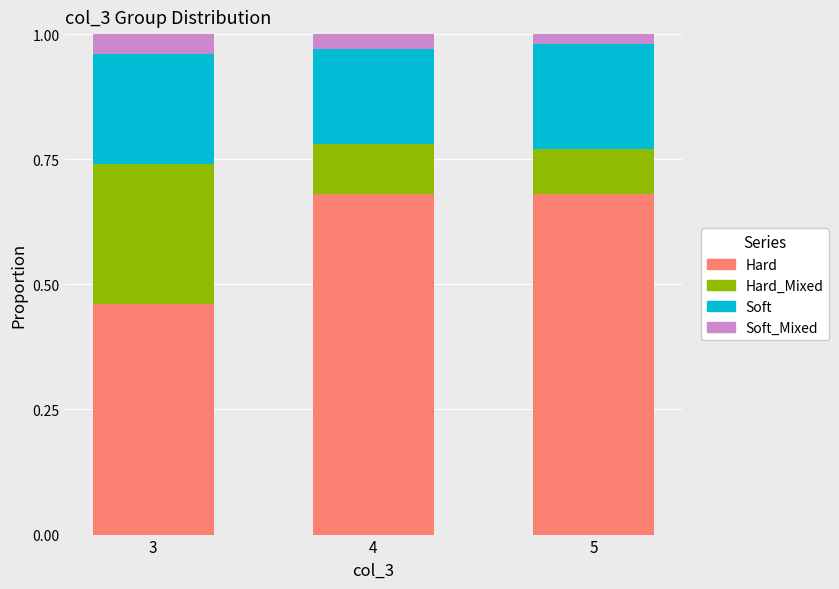

At which label is Hard closest to 0?

3